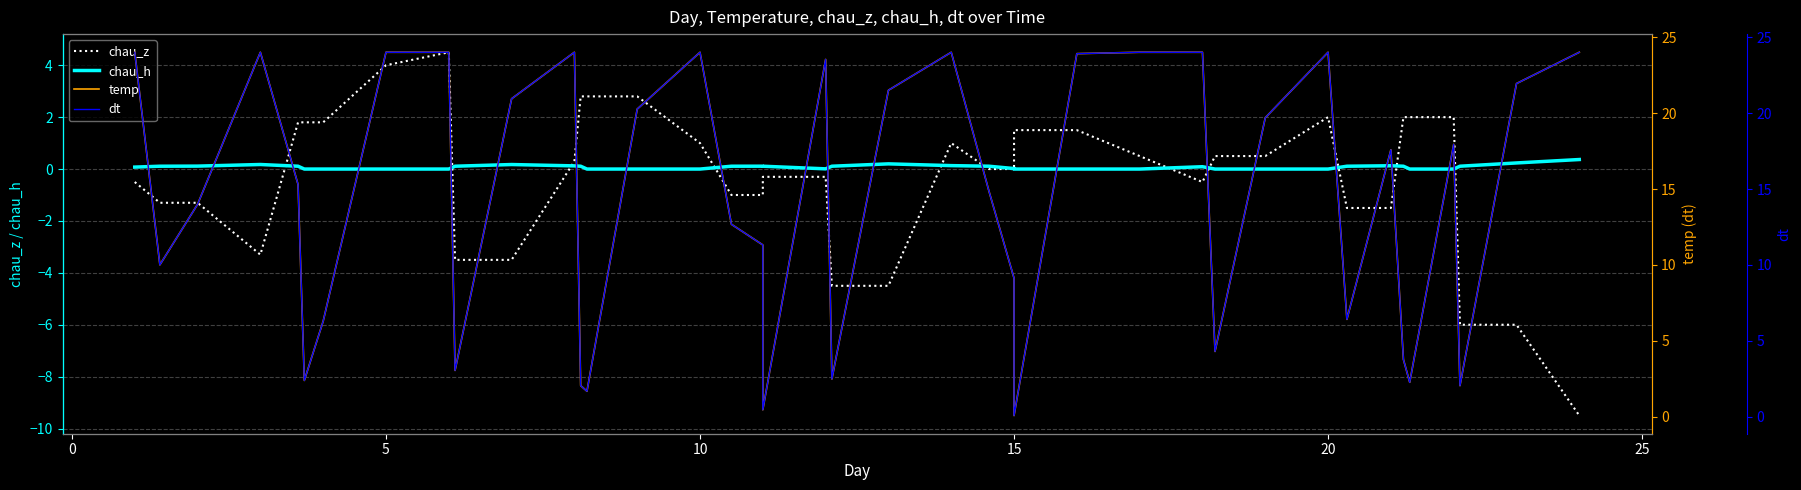

Count the number of data series in this chart.

4